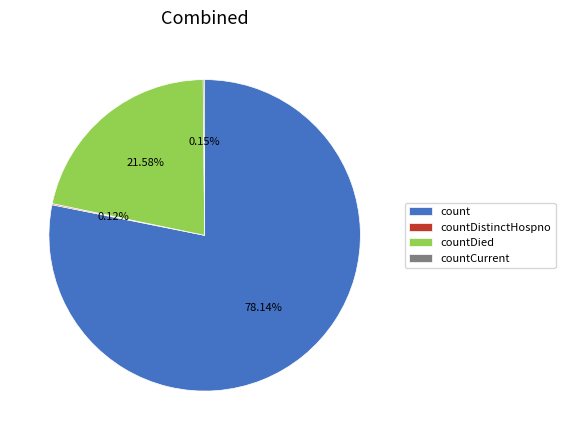

Which category has the biggest portion of the pie?

count